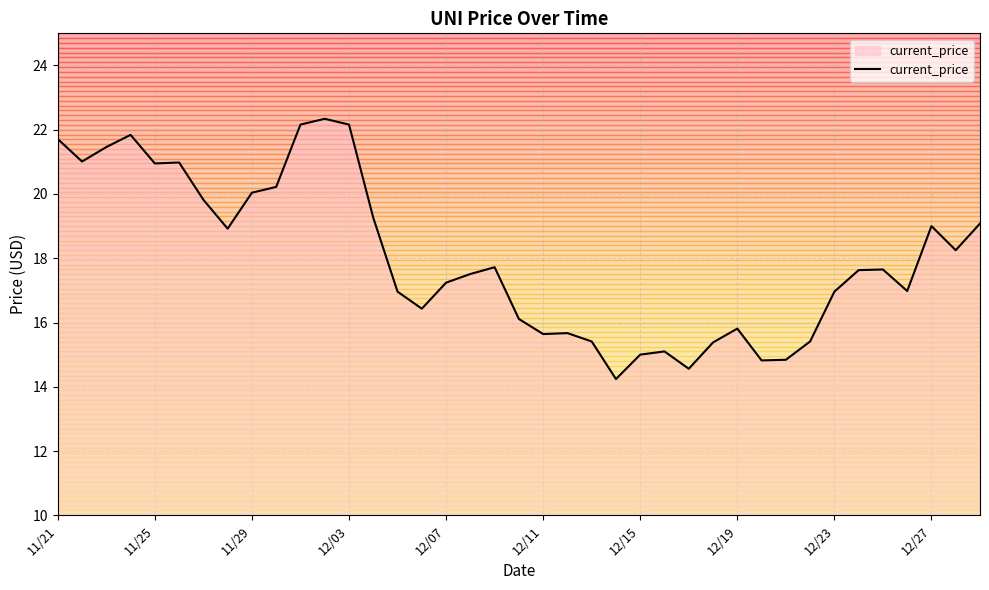

What is the difference between the maximum and minimum values?

8.1